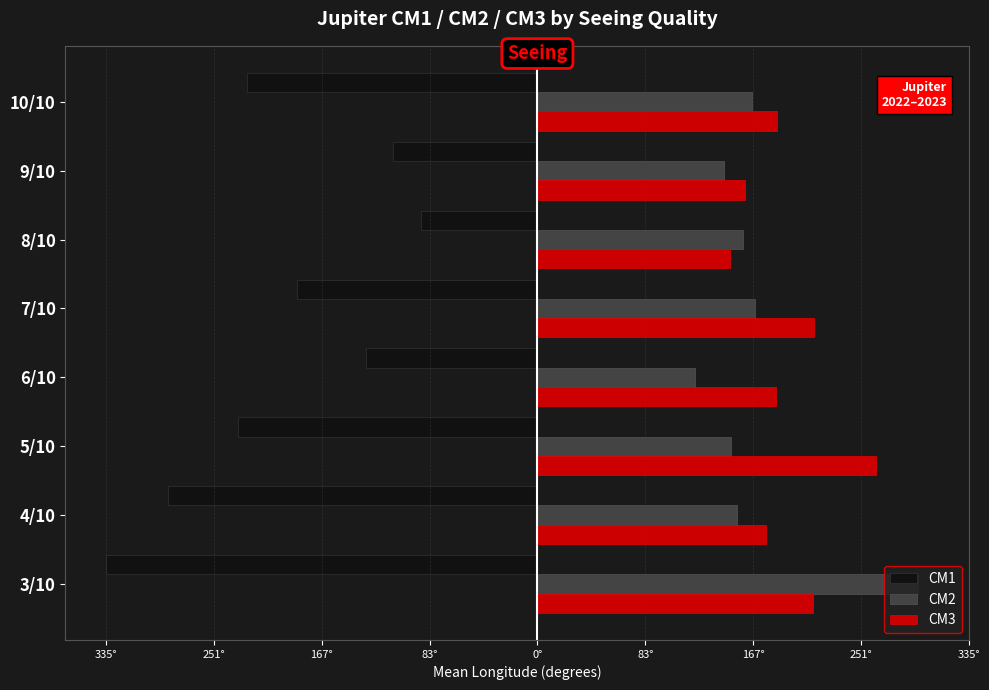

What is the sum of all CM3 values?

1553.3